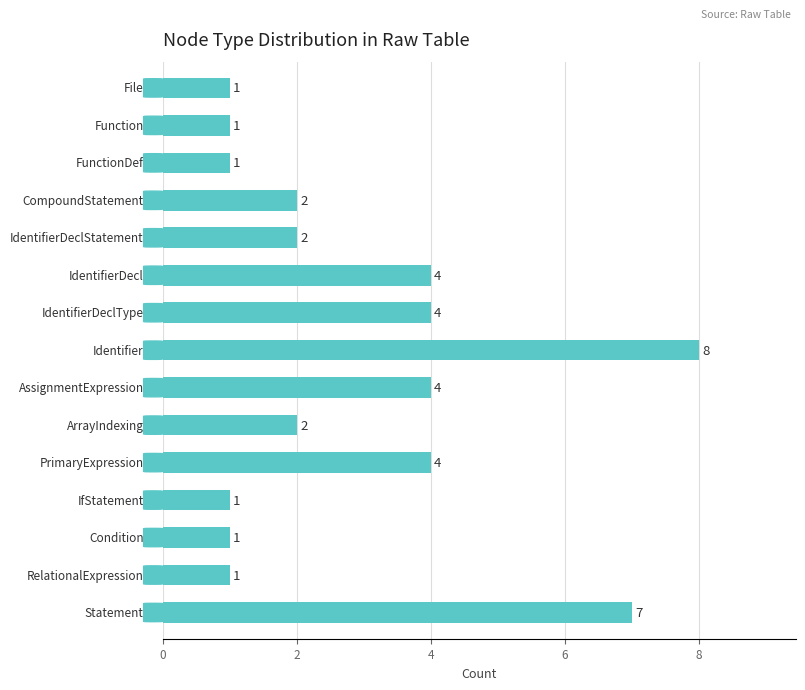

What is the minimum value shown in the chart?

1